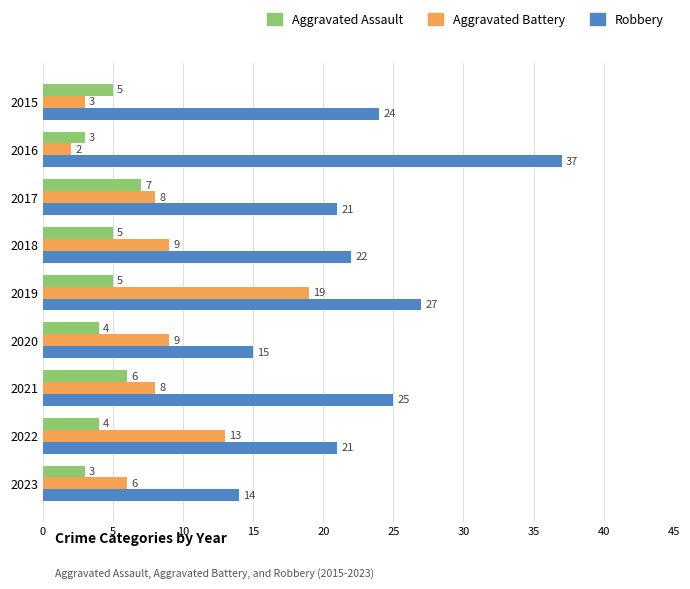

The value of Aggravated Battery at 2015 is 3. True or false?

True